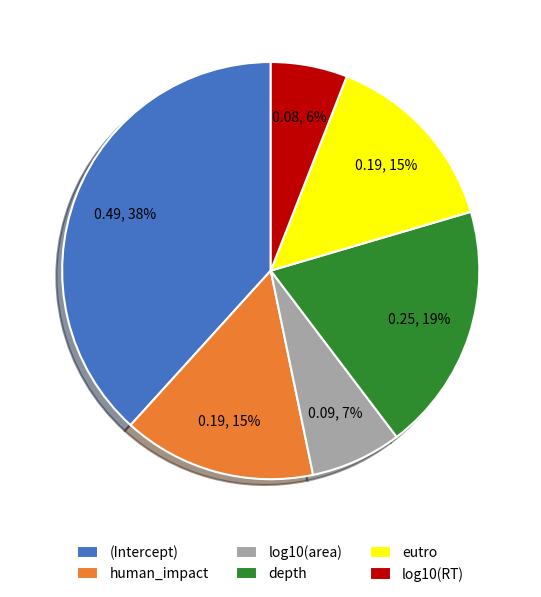

Is it true that log10(RT) is 6% of the pie?

True